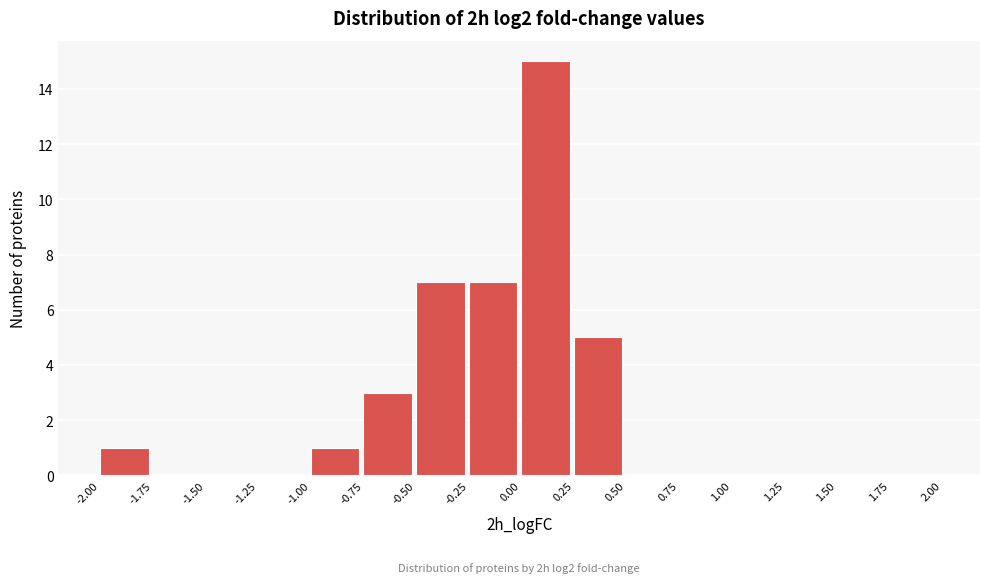

Which range on the x-axis has the tallest bar?

0.00 to 0.25